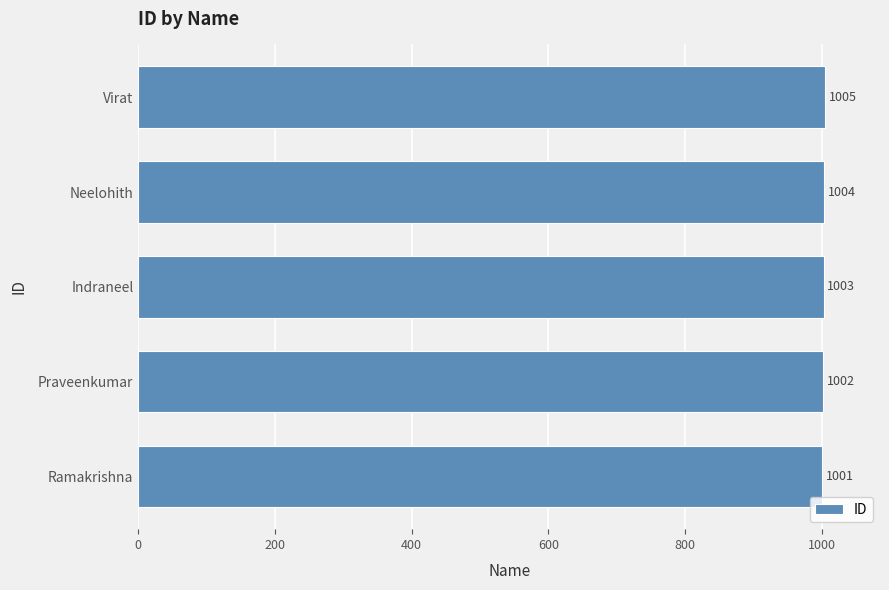

Count the number of data series in this chart.

1